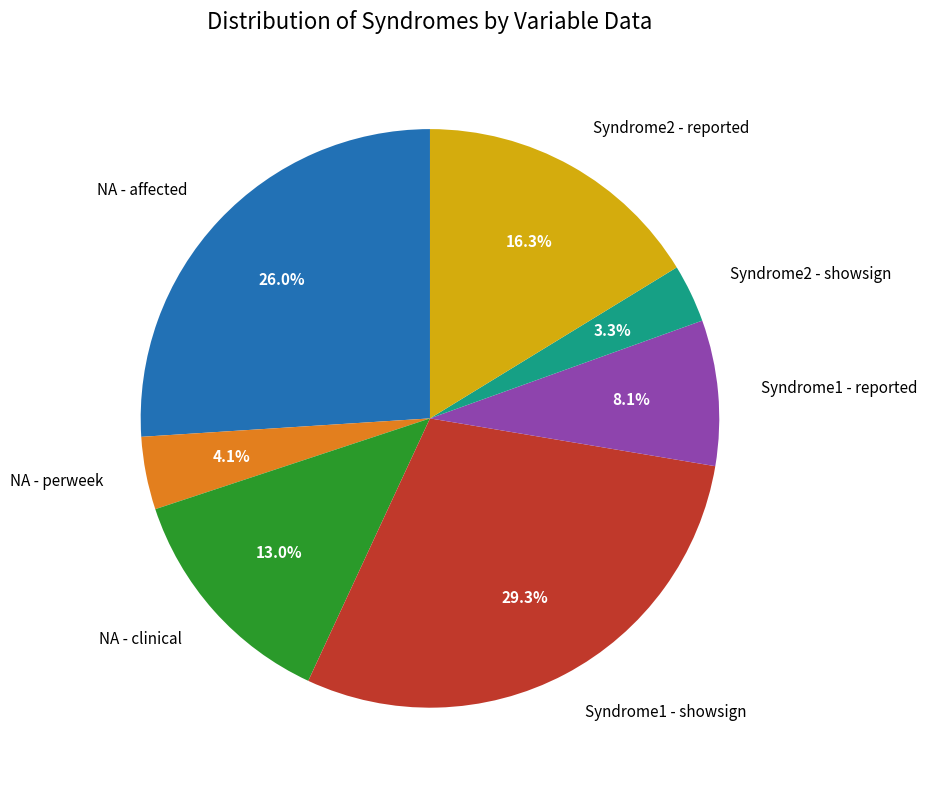

To the nearest percent, what percentage of the pie is Syndrome1 - showsign?

29%